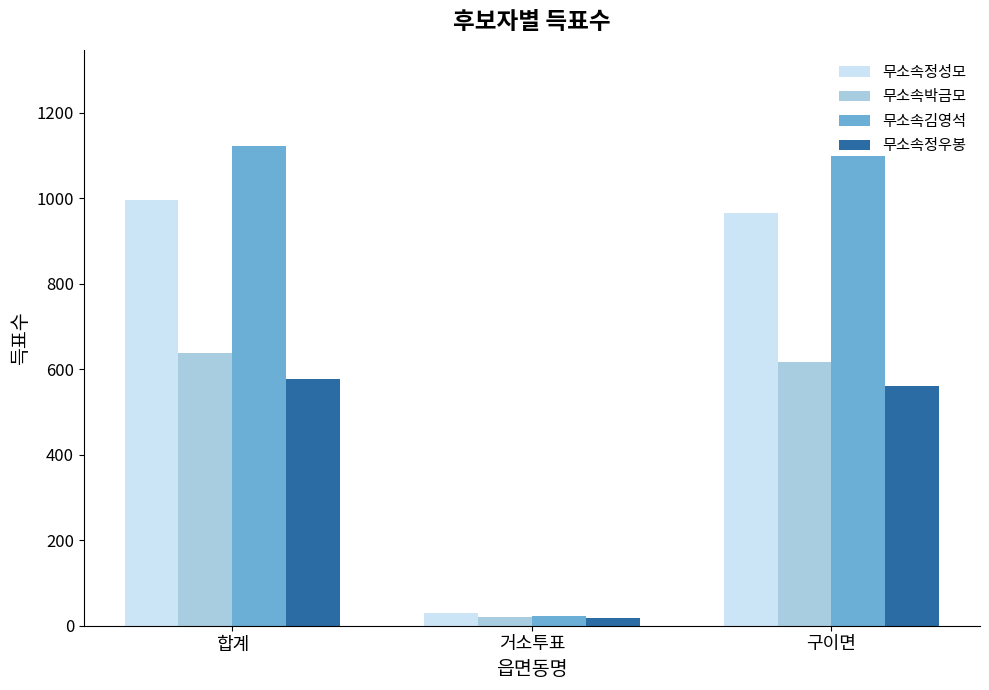

What is the sum of the 무소속김영석 values at 거소투표 and 합계?

1145